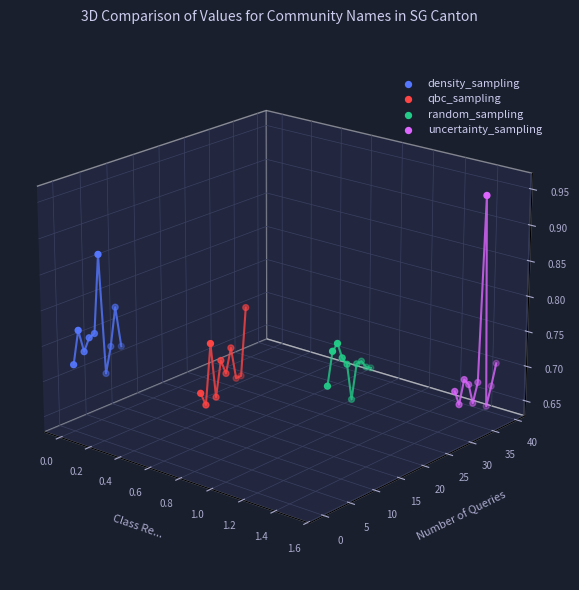

Which series reaches the minimum Y coordinate?

uncertainty_sampling